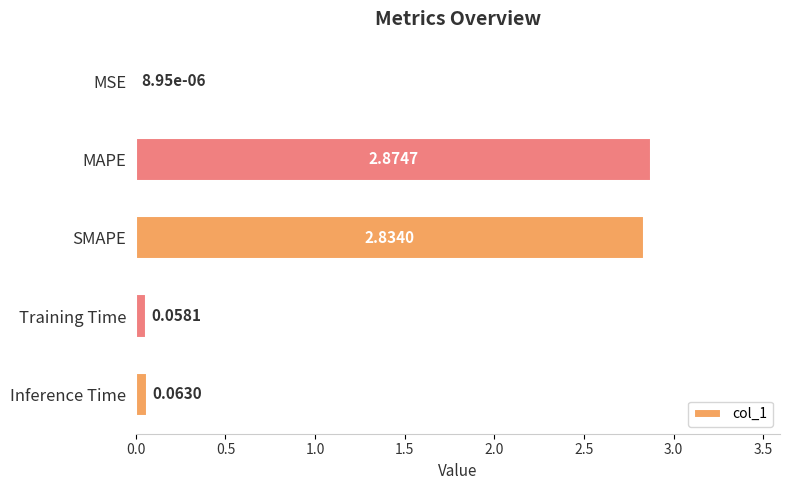

Which category has the highest value across all series?

MAPE